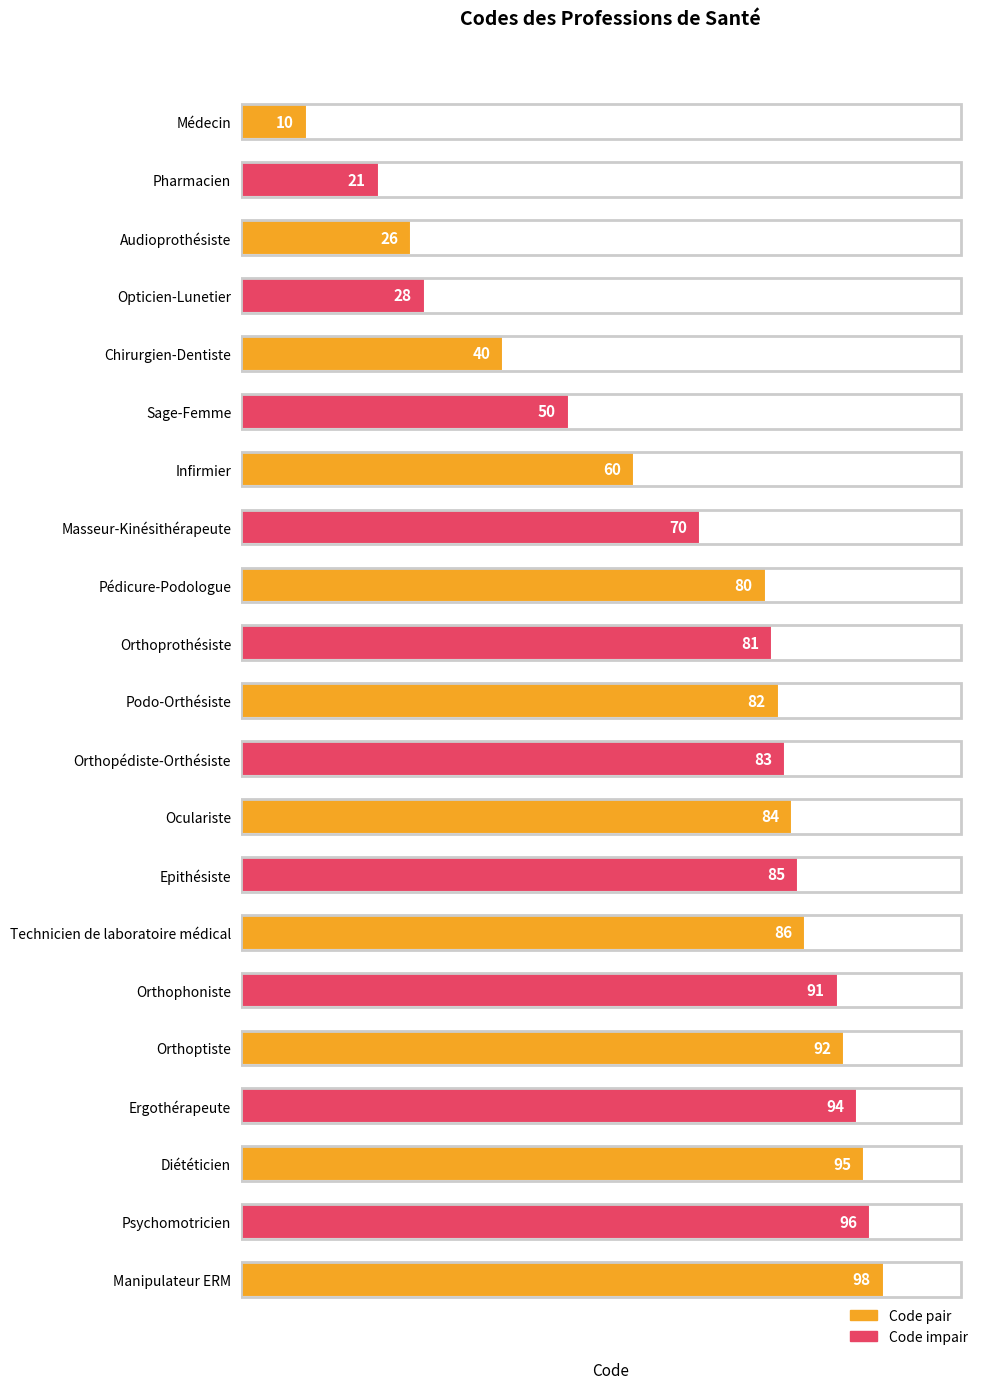

What is the label of the 7th bar from the top?

Infirmier